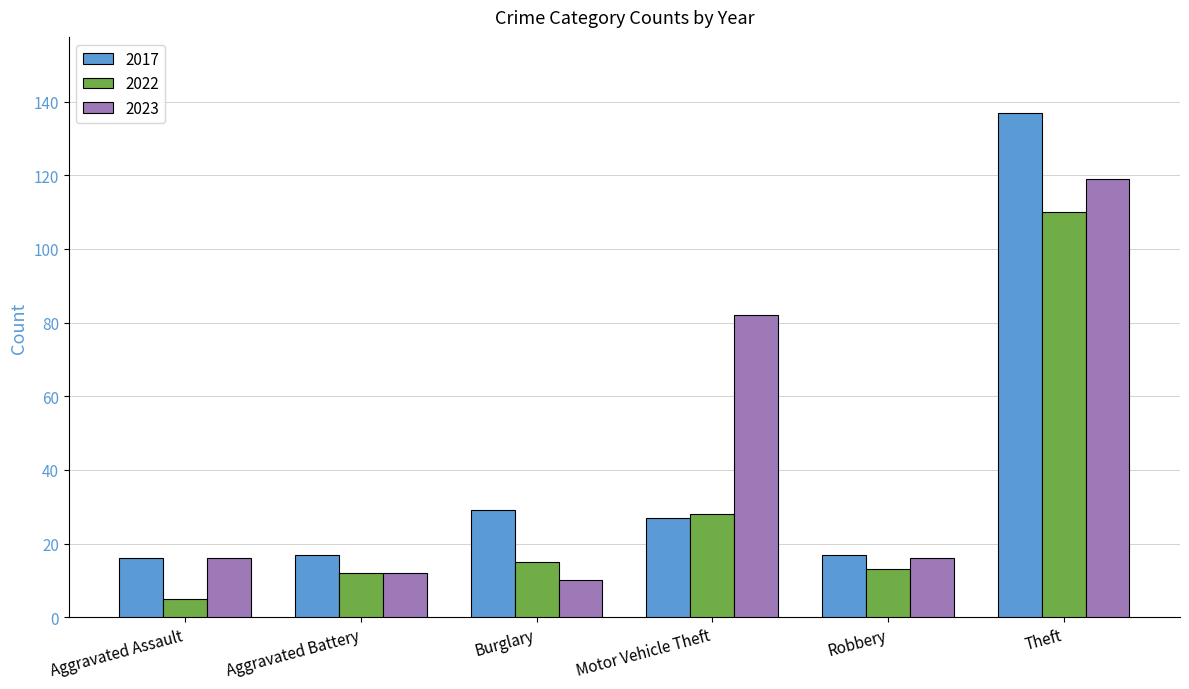

Between Aggravated Assault and Motor Vehicle Theft, which series saw the biggest shift?

2023